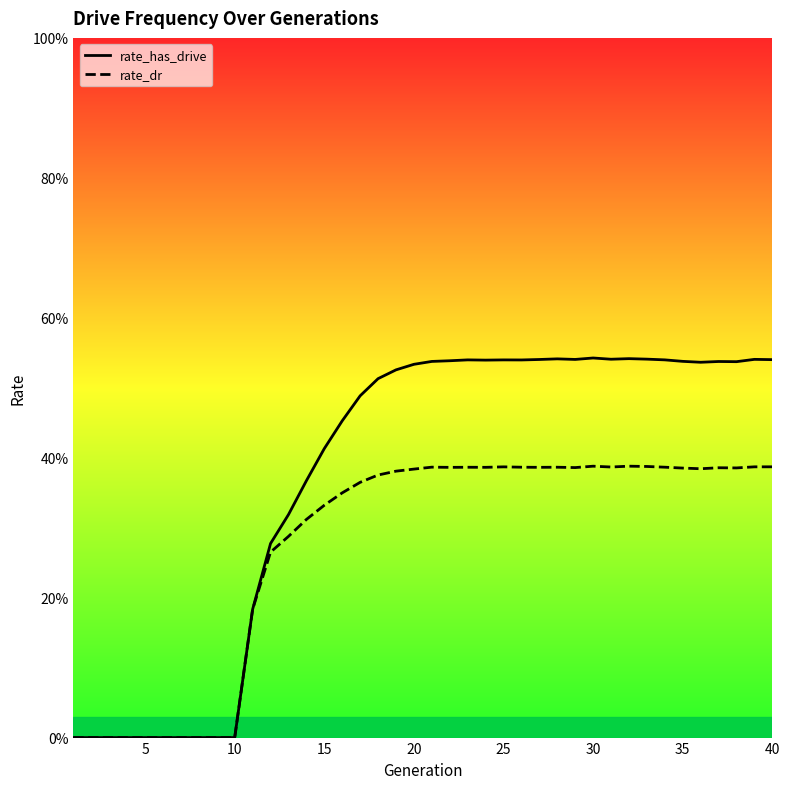

Is it true that rate_has_drive equals -0.4 at 5?

False